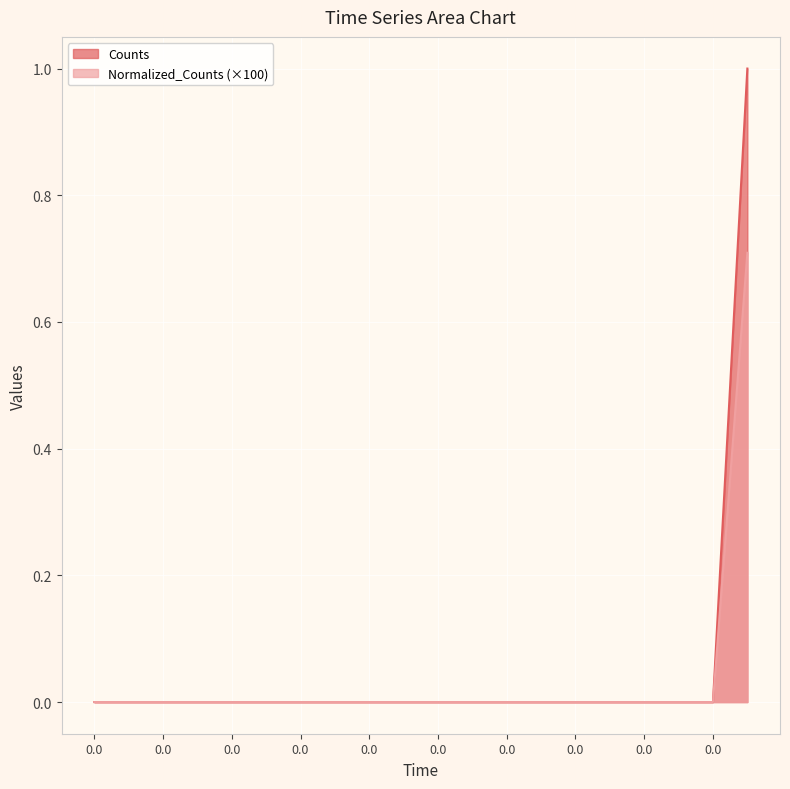

True or false: Normalized_Counts and Counts cross at least once.

False